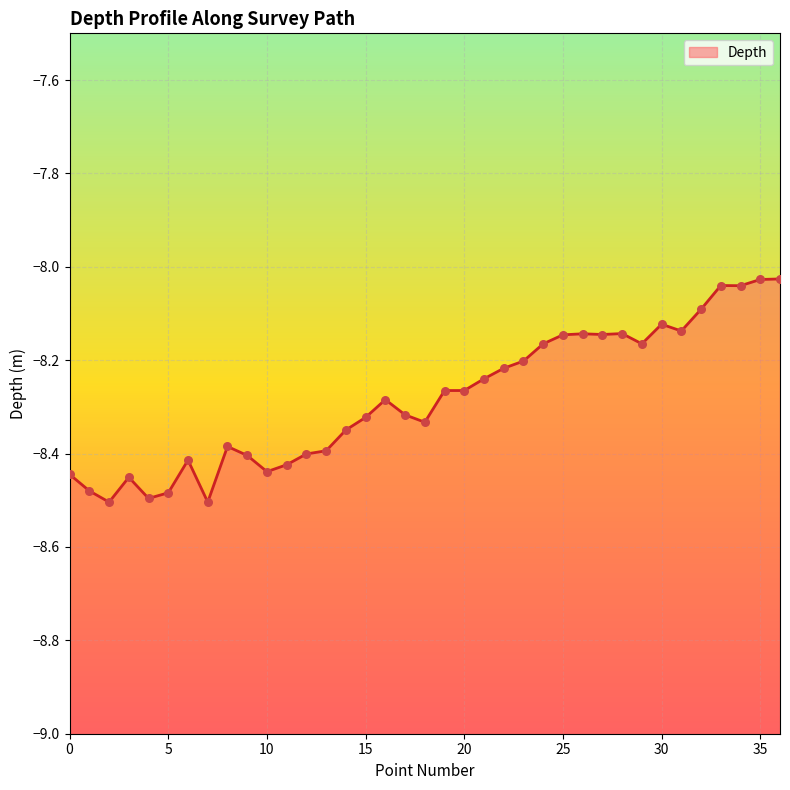

Between 34 and 2, which is larger?

34